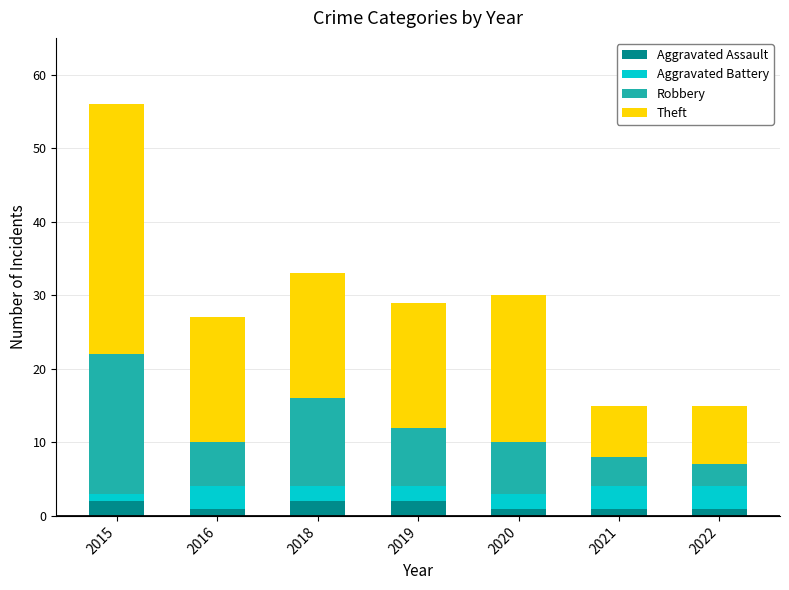

What is the total value across all series at 2019?

29